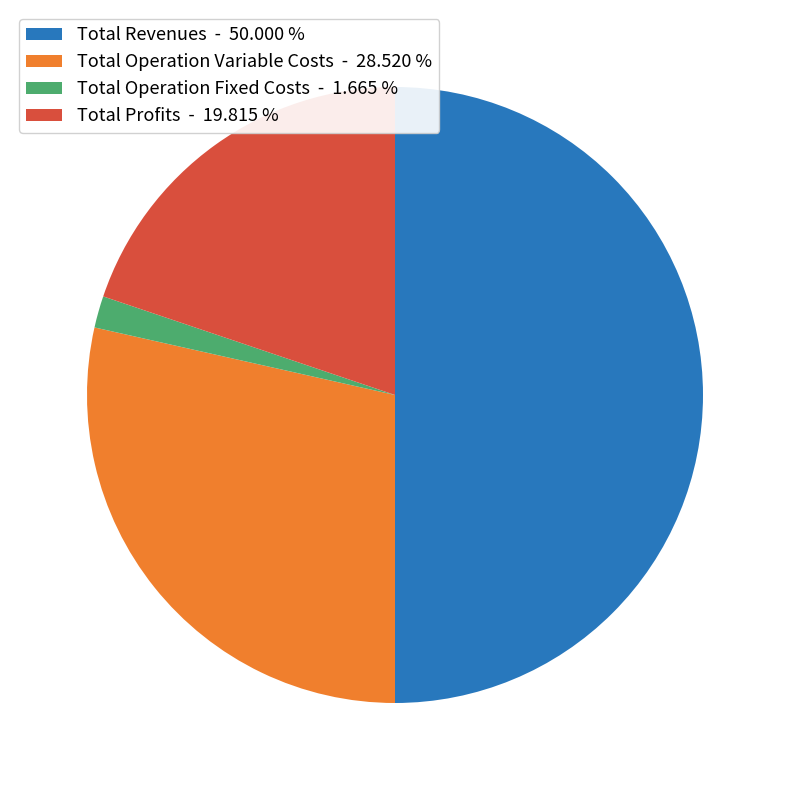

Count the number of slices in the pie.

4